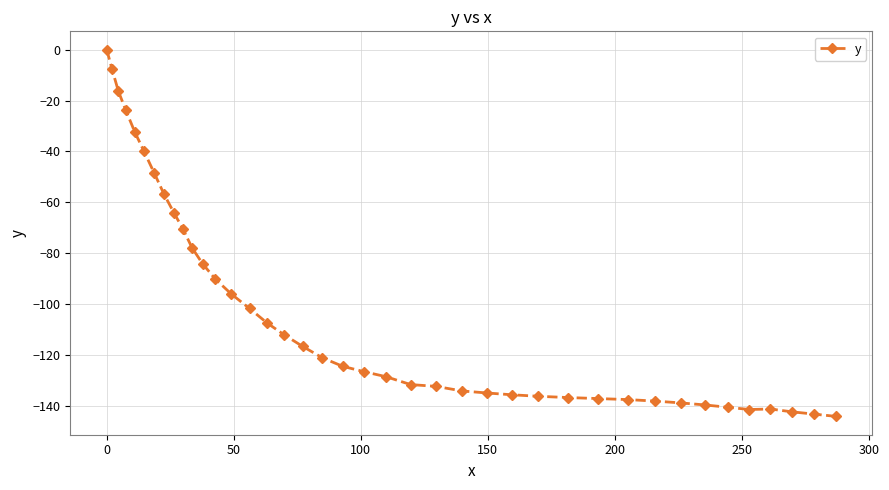

What is the sum of all values?

-4131.7